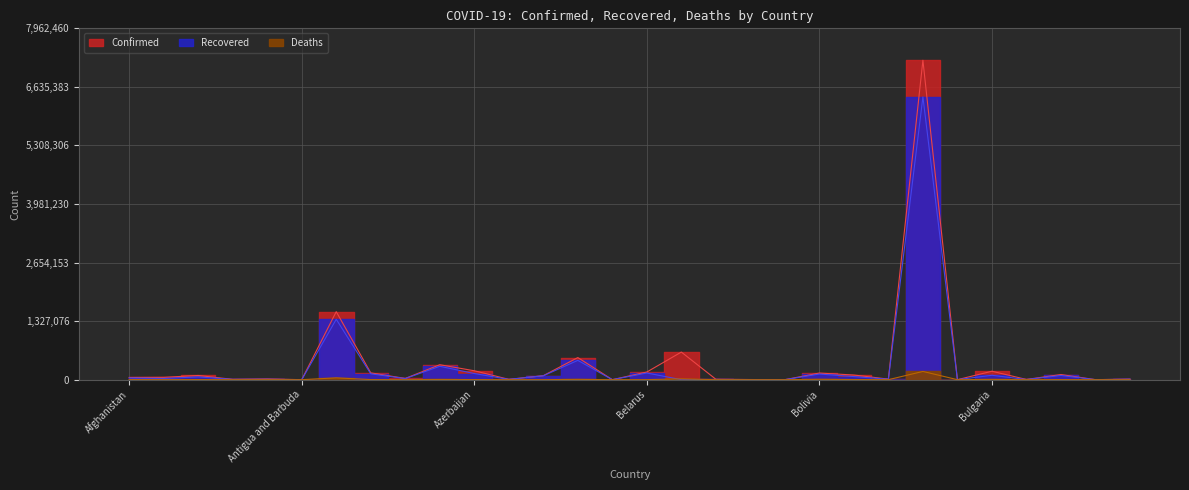

Rank the series at Burundi from lowest to highest value.

Deaths, Recovered, Confirmed